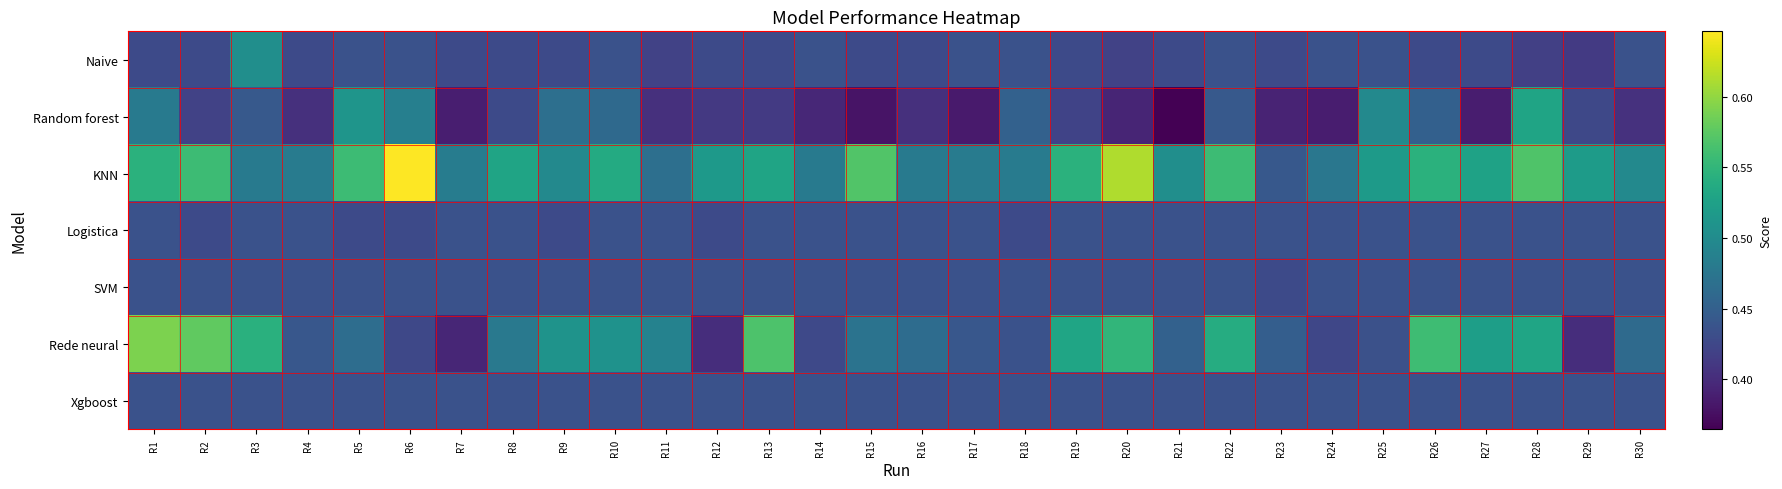

At which category does the chart reach its minimum across all series?

R21